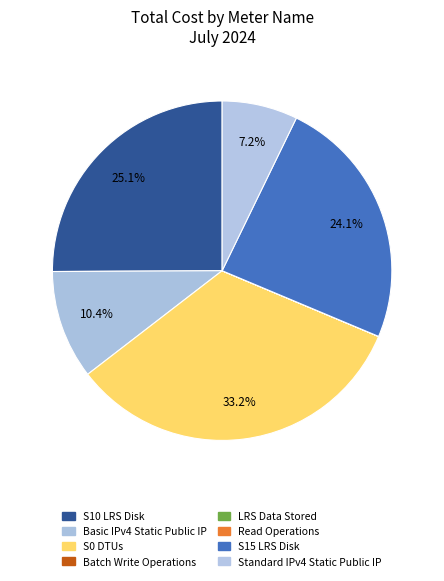

To the nearest percent, what is the difference between the largest and smallest slice percentages?

33%